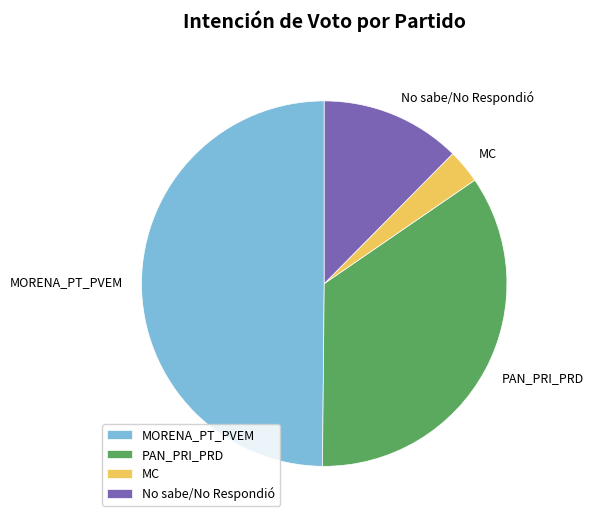

Combined, do MORENA_PT_PVEM and No sabe/No Respondió account for over 50%?

Yes